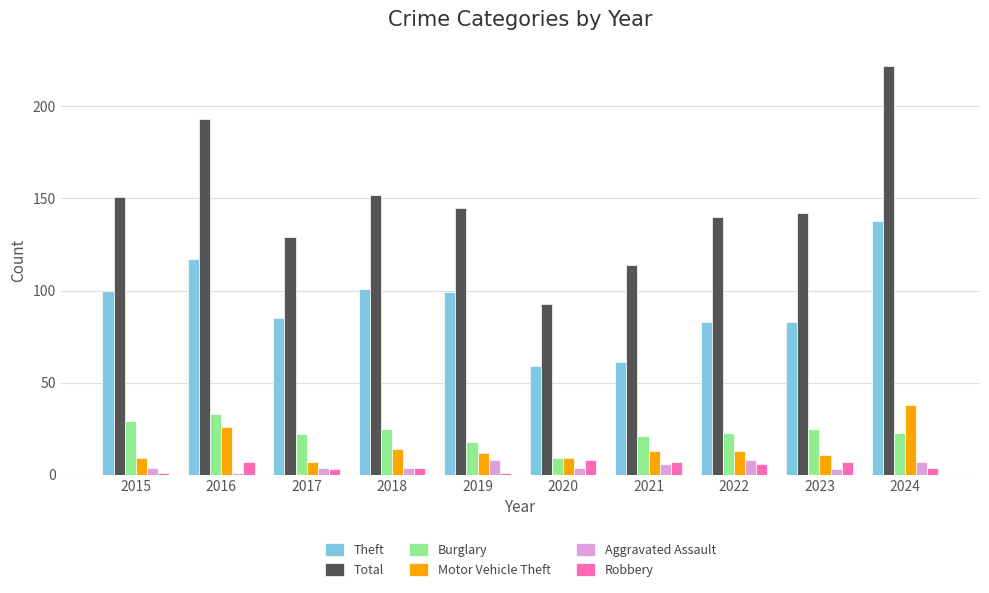

Between 2016 and 2023, which series saw the biggest shift?

Total